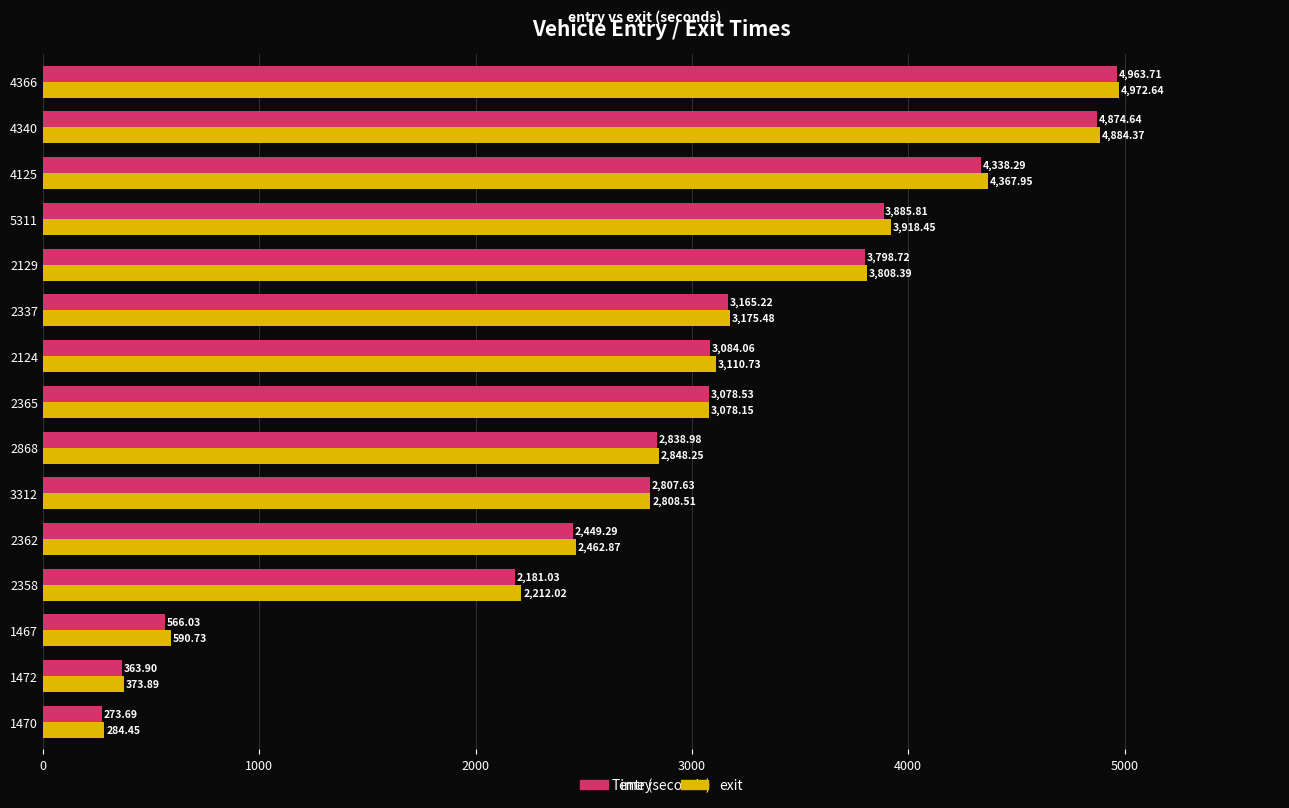

Which series has the widest spread of values?

entry